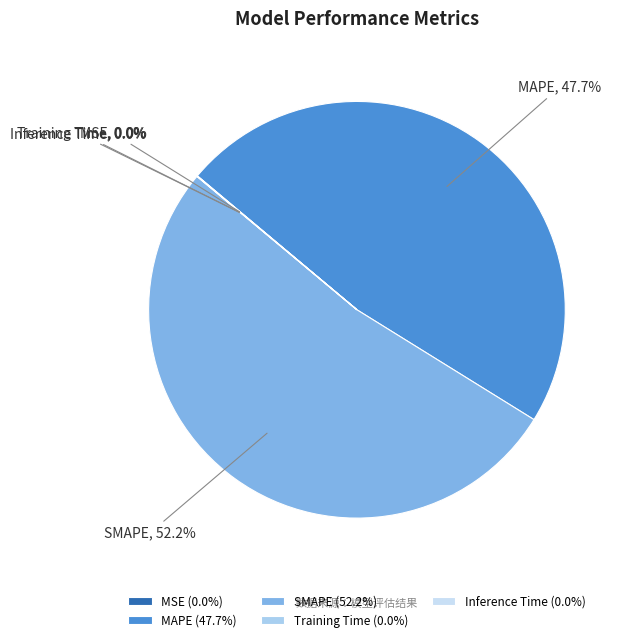

Count the number of slices in the pie.

5